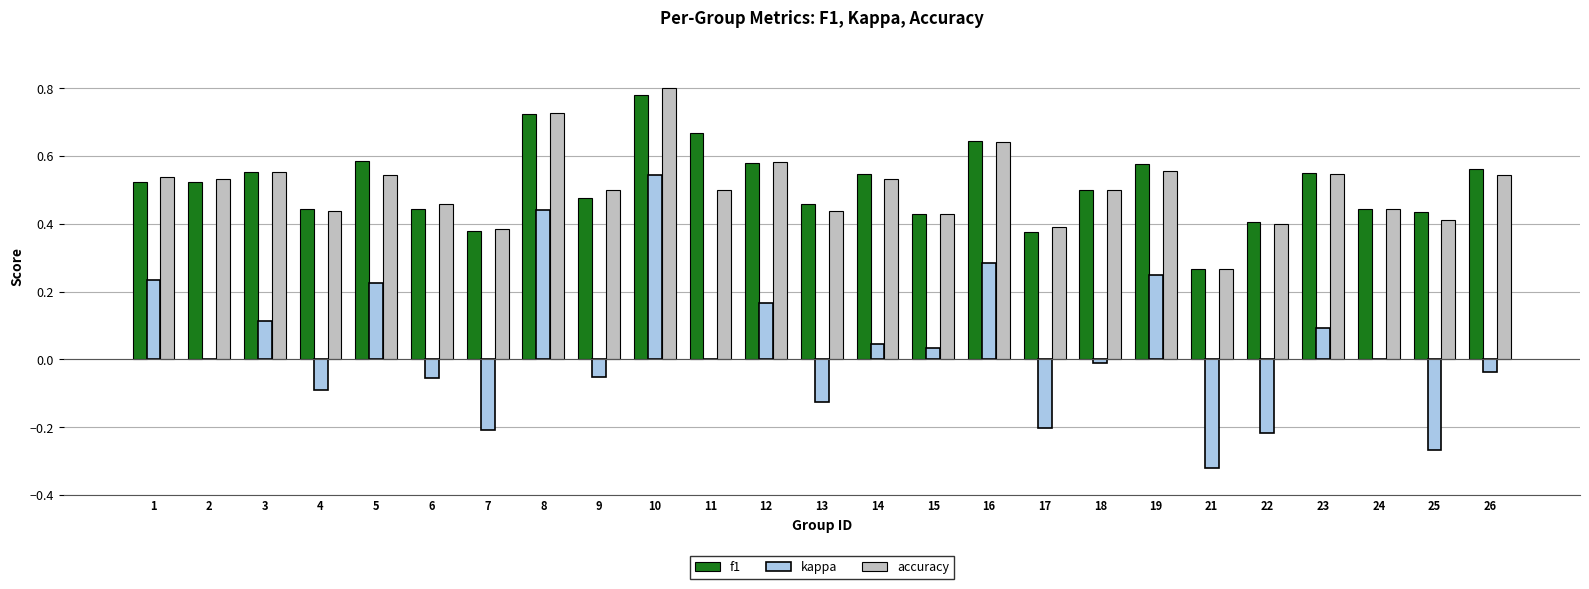

At which category does the chart reach its peak across all series?

10